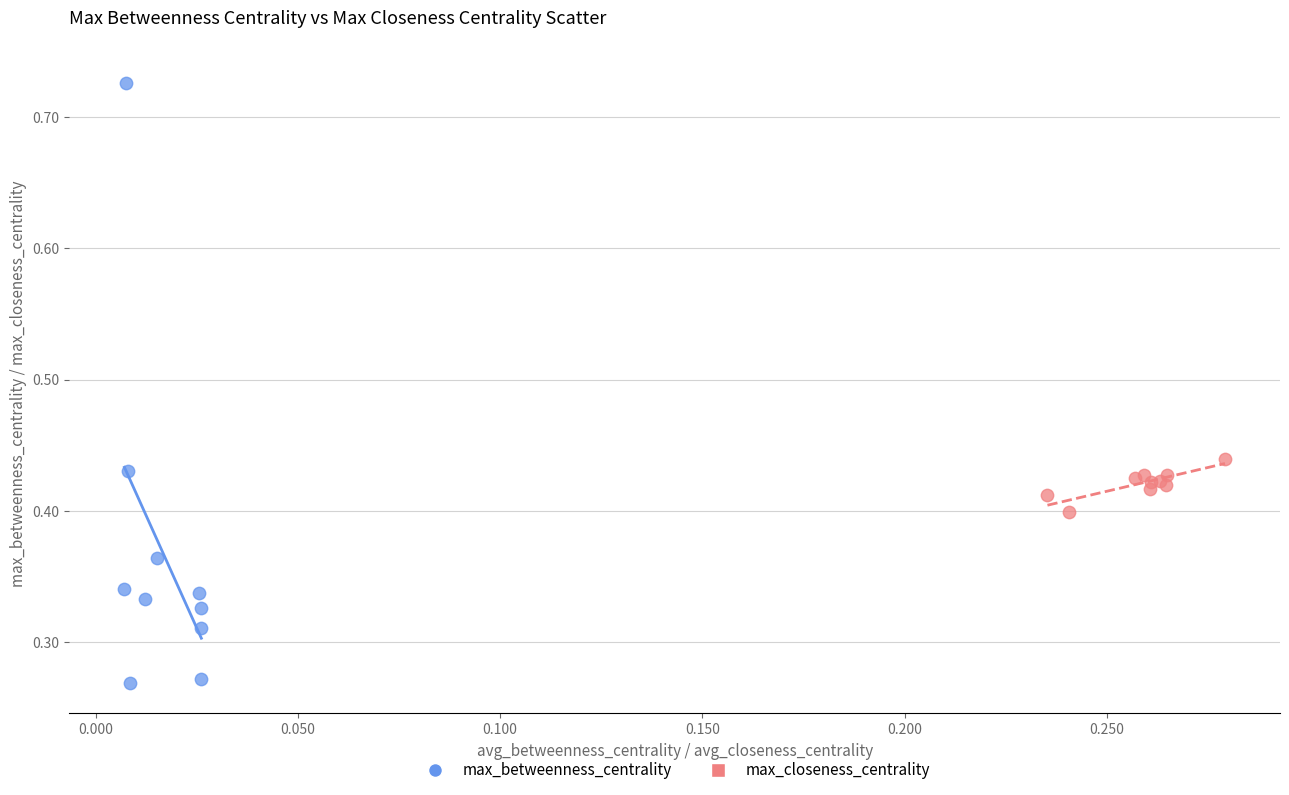

Which series contains the highest Y value?

max_betweenness_centrality